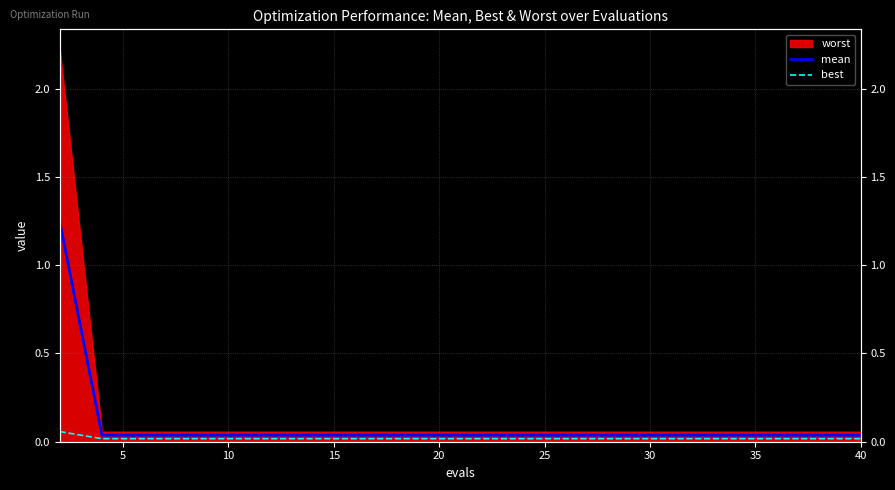

True or false: mean and best intersect in this chart.

False